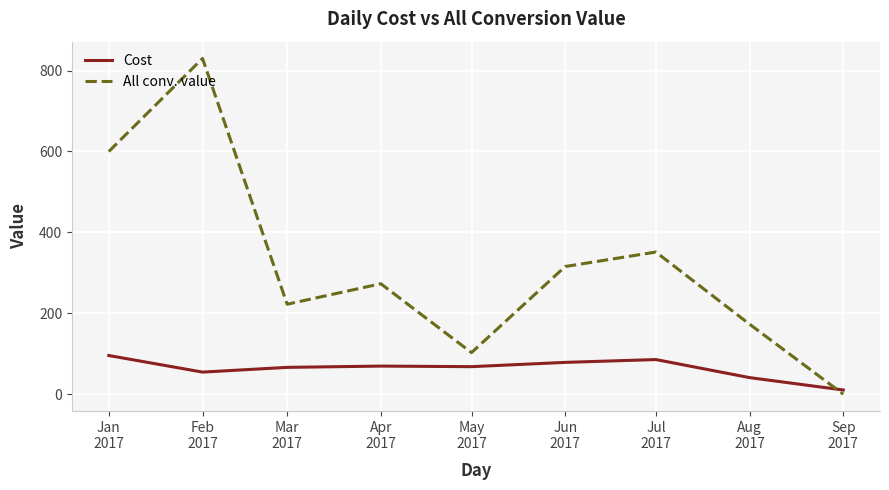

True or false: Cost has more than 0 points higher than both neighbors.

True